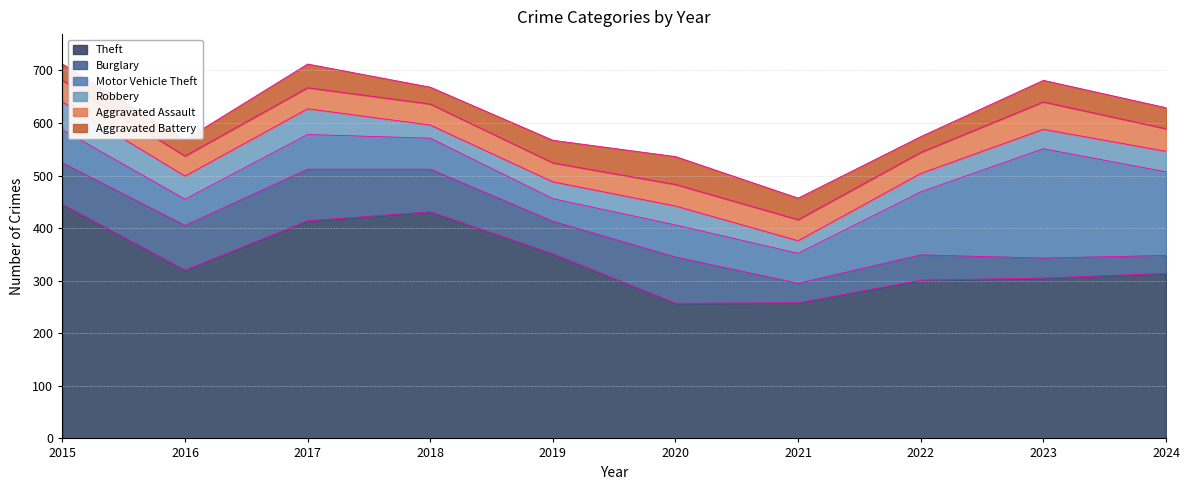

At which category does Motor Vehicle Theft reach its first local valley?

2016